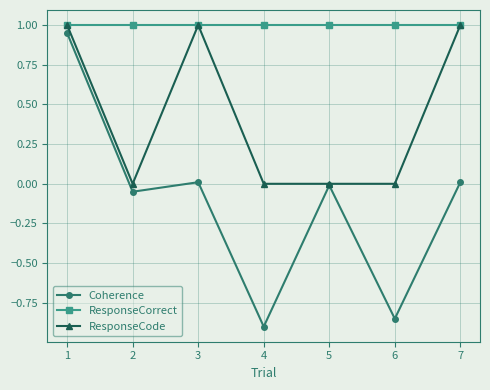

How many data points in Coherence are above 0?

3